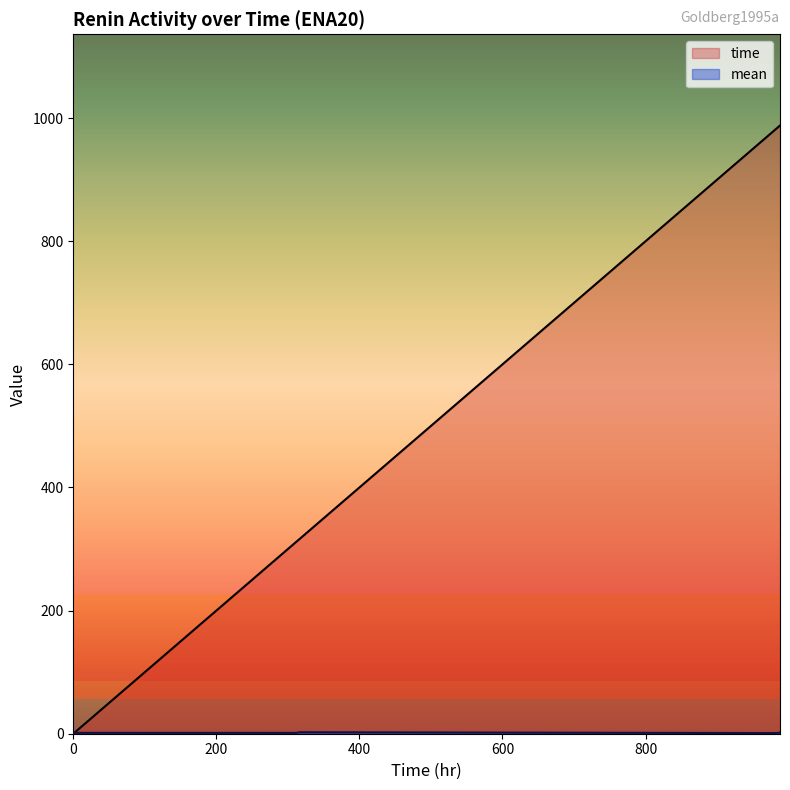

Where does the mean series first go above 1?

4